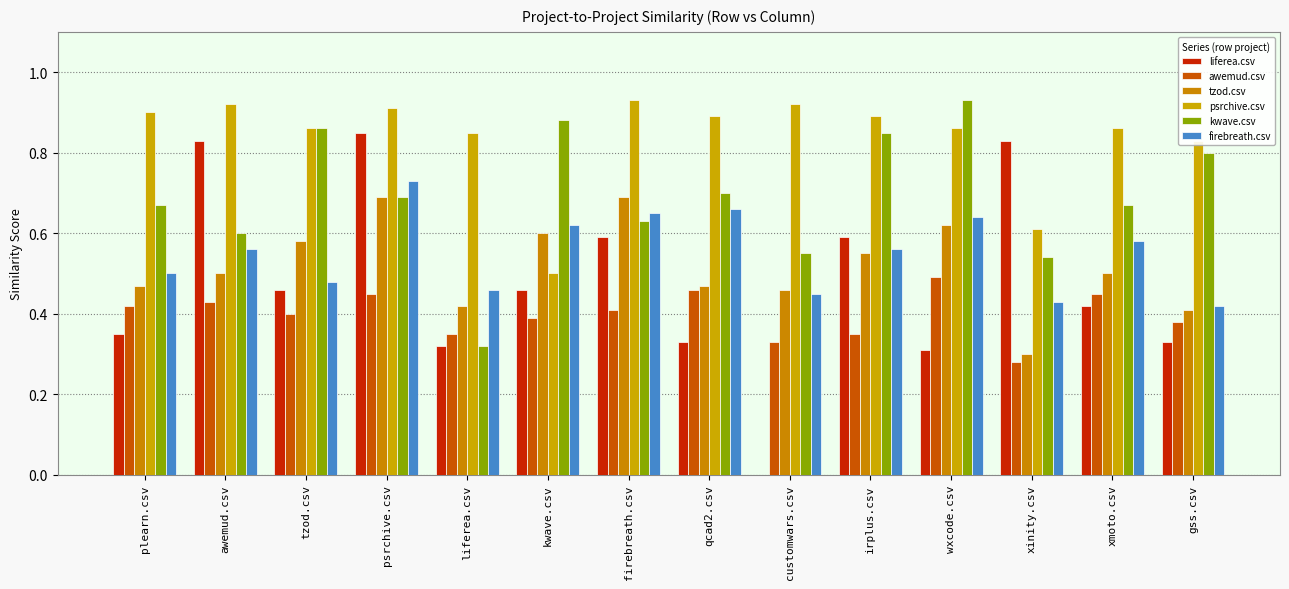

What is the sum of all awemud.csv values?

5.6